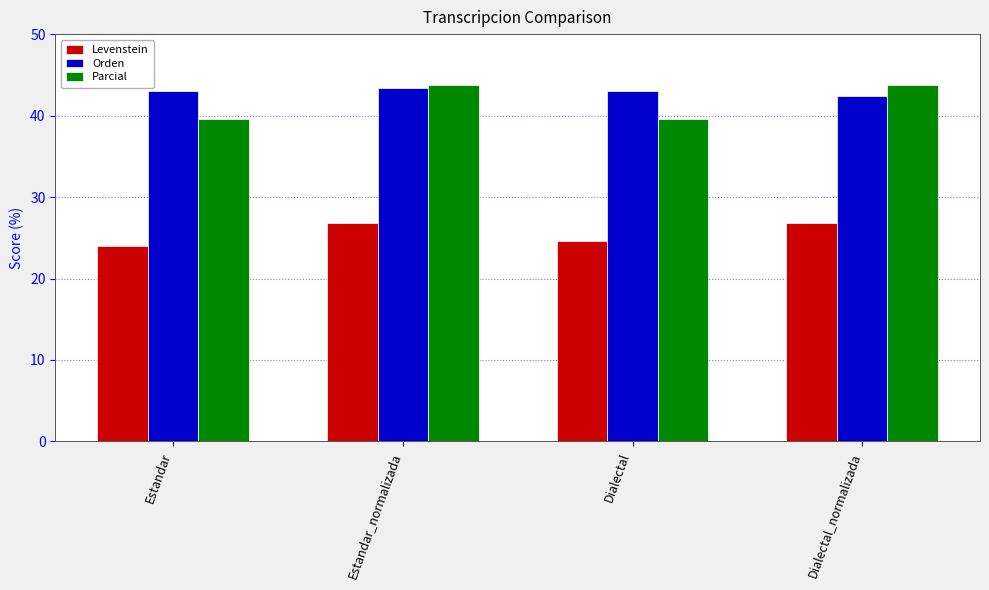

At which label is Orden closest to 42?

Dialectal_normalizada